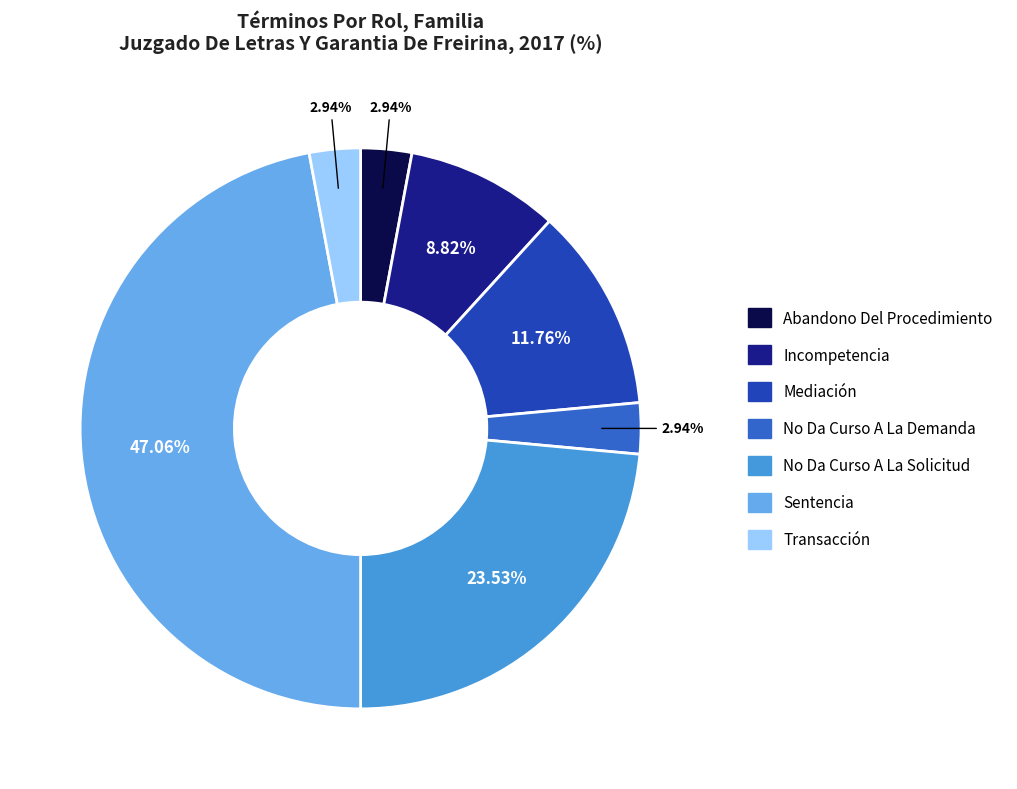

How many slices are in this pie chart?

7